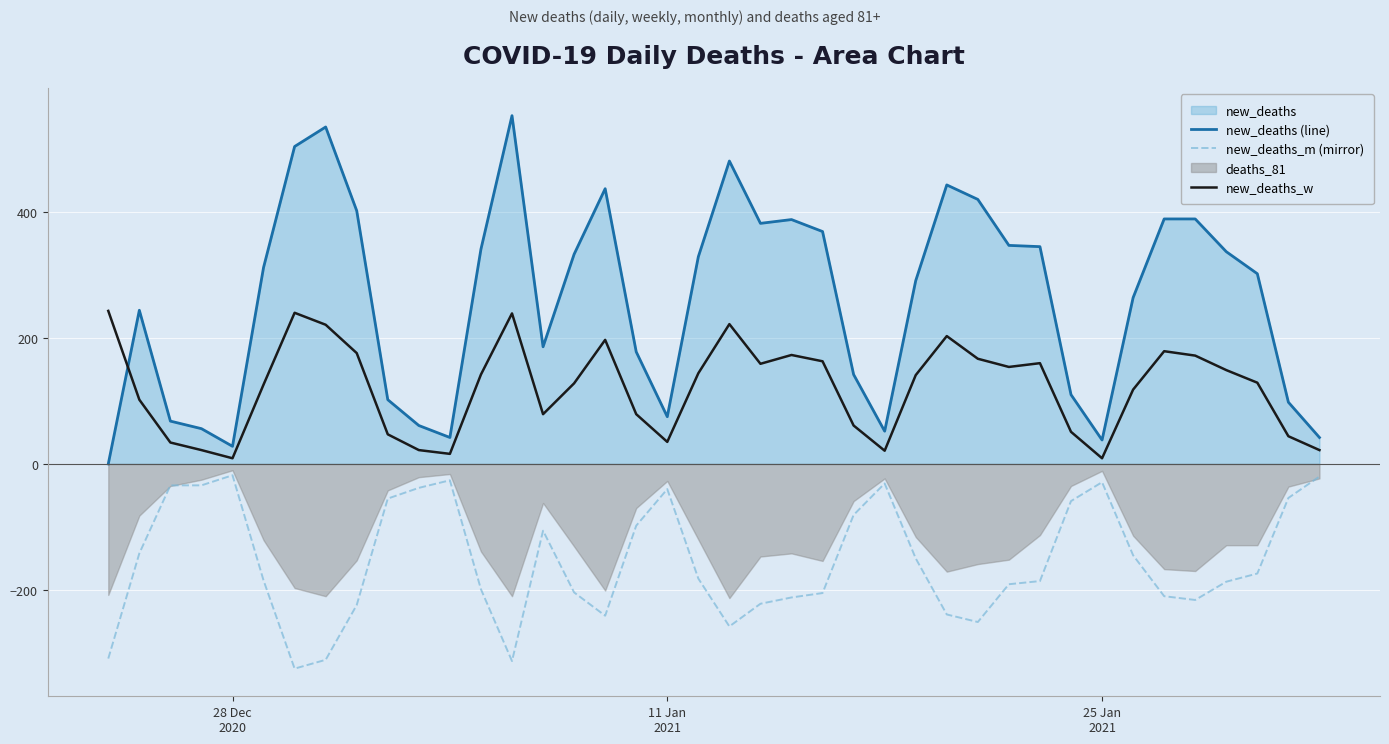

True or false: new_deaths (line) and new_deaths_m (mirror) cross at least once.

False